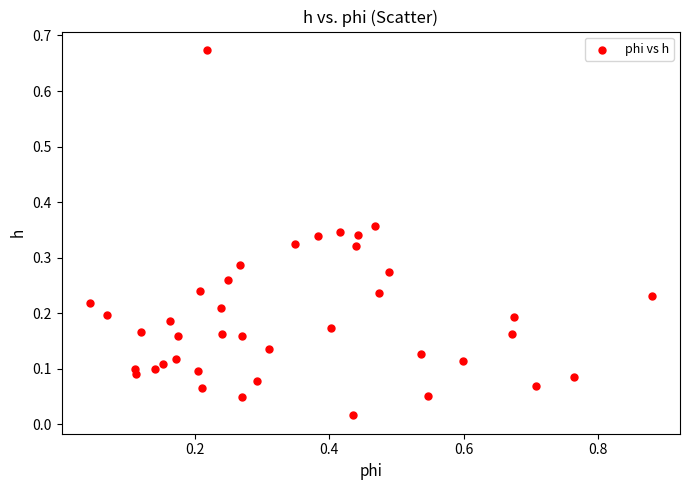

What is the range of X values (max minus min)?

0.8